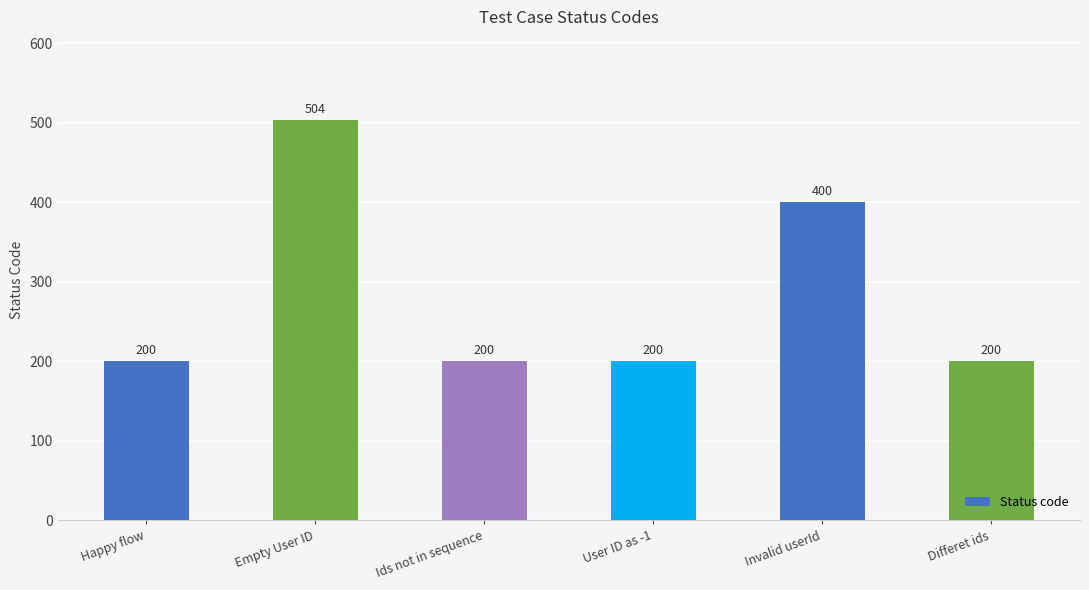

Which label corresponds to the largest value in the chart?

Empty User ID